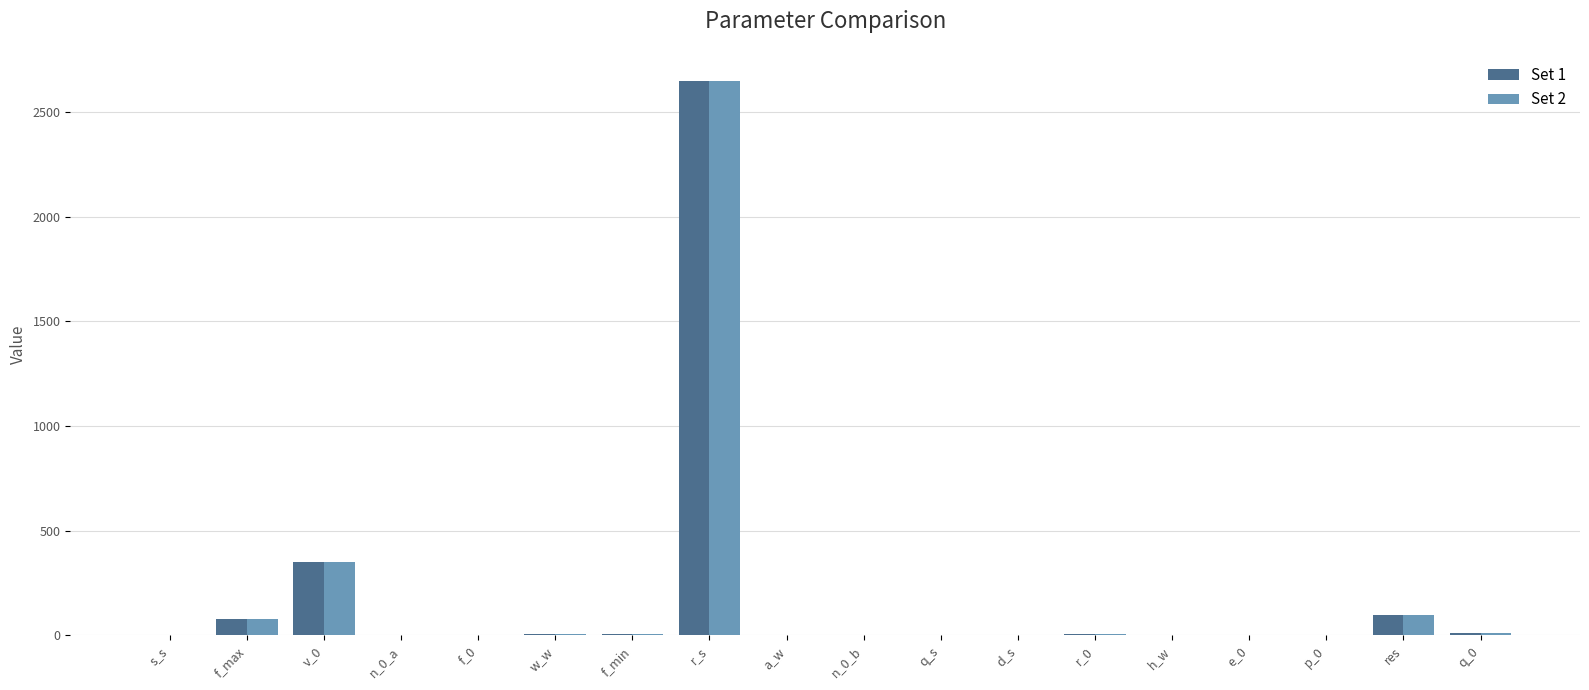

Which category has the highest value across all series?

r_s